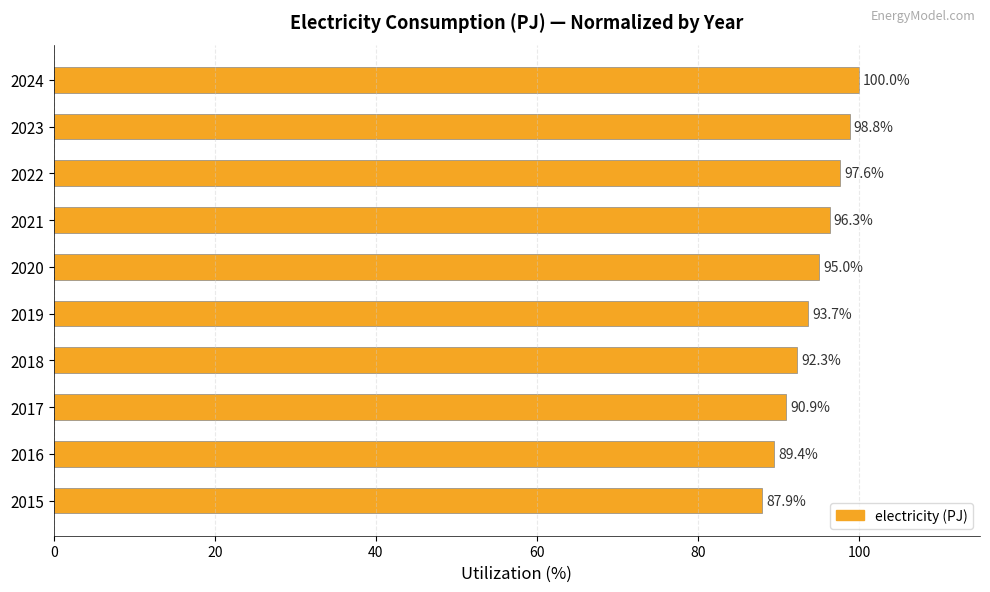

Reading bottom to top, list all the values displayed in this chart.

87.9	89.4	90.9	92.3	93.7	95.0	96.3	97.6	98.8	100.0